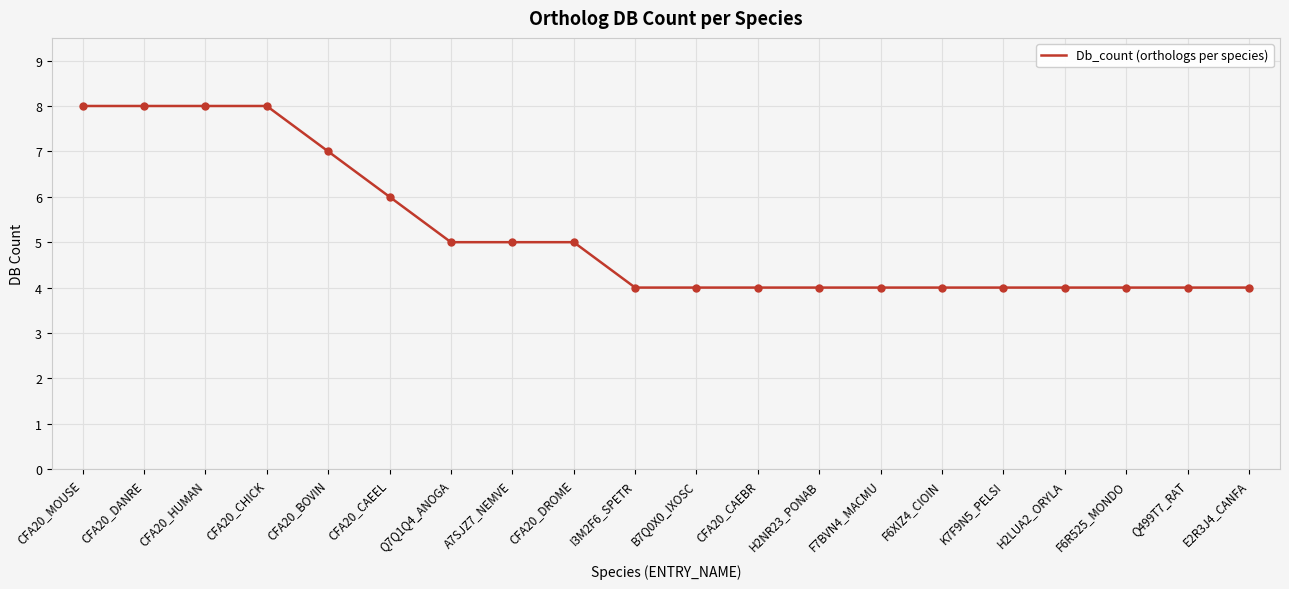

What is the change in value from CFA20_CAEEL to F7BVN4_MACMU?

-2